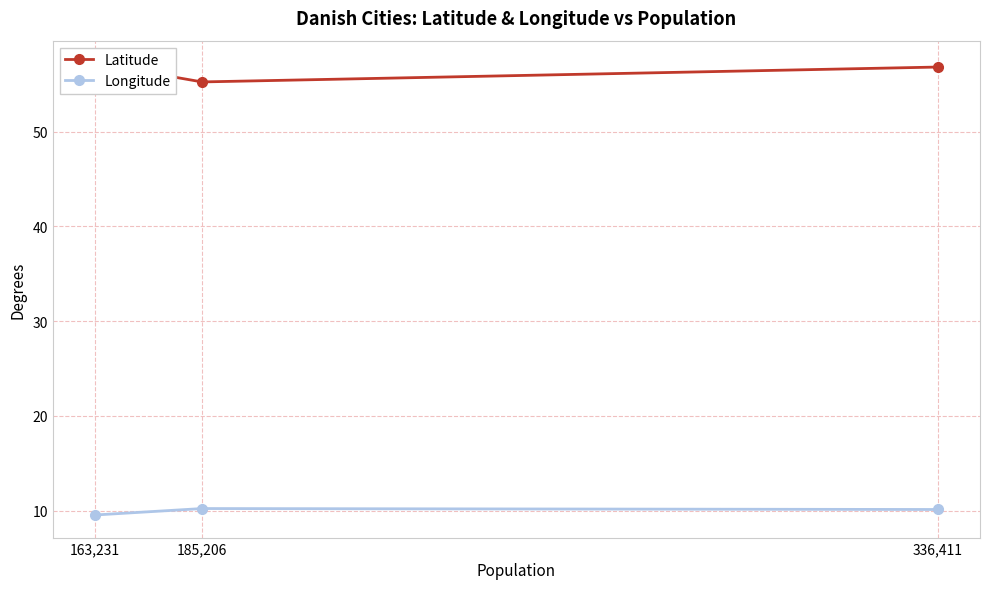

Reading left to right, transcribe all the data shown in this chart.

Latitude: 163,231=57.2	185,206=55.2	336,411=56.8
Longitude: 163,231=9.6	185,206=10.2	336,411=10.1